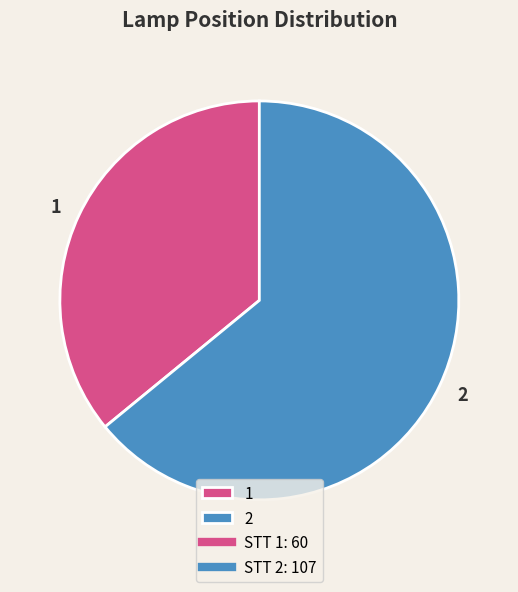

What is the total percentage of 1 and 2?

100.0%